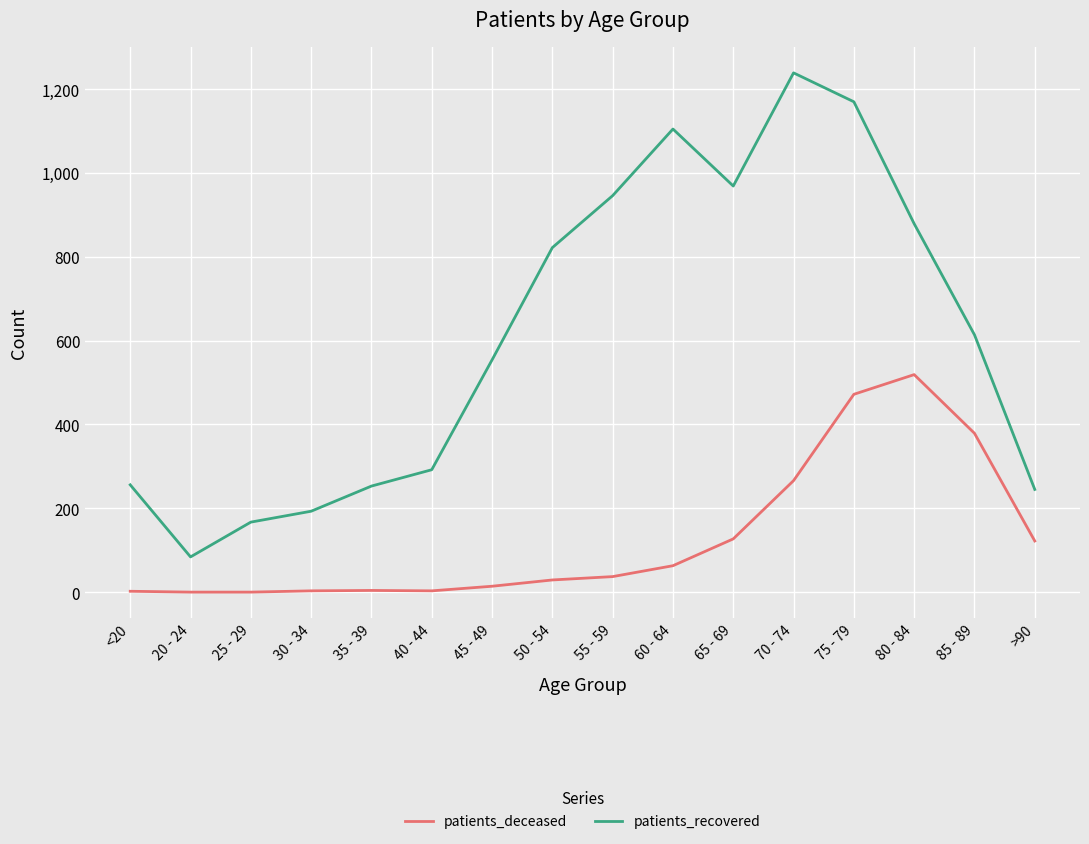

True or false: patients_recovered has more than 0 points higher than both neighbors.

True